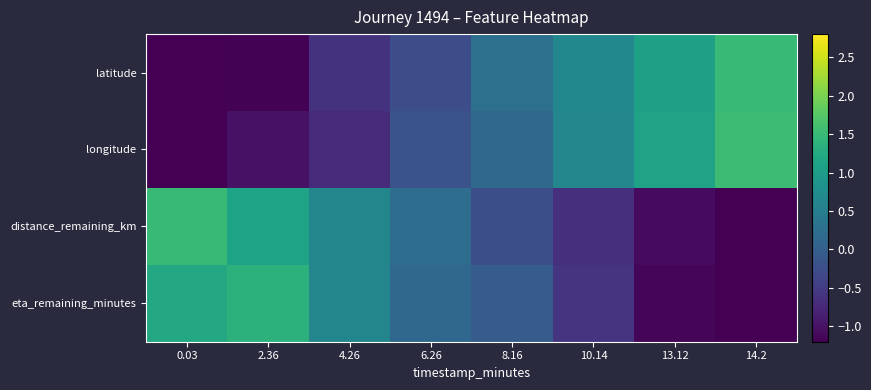

Reading right to left, list all the values displayed in this chart.

latitude: 14.2=1.5	13.12=1.1	10.14=0.7	8.16=0.3	6.26=-0.3	4.26=-0.6	2.36=-1.2	0.03=-1.5
longitude: 14.2=1.5	13.12=1.1	10.14=0.6	8.16=0.2	6.26=-0.2	4.26=-0.7	2.36=-1.0	0.03=-1.6
distance_remaining_km: 14.2=-1.5	13.12=-1.1	10.14=-0.7	8.16=-0.2	6.26=0.2	4.26=0.6	2.36=1.1	0.03=1.5
eta_remaining_minutes: 14.2=-1.6	13.12=-1.1	10.14=-0.6	8.16=-0.0	6.26=0.2	4.26=0.6	2.36=1.4	0.03=1.2